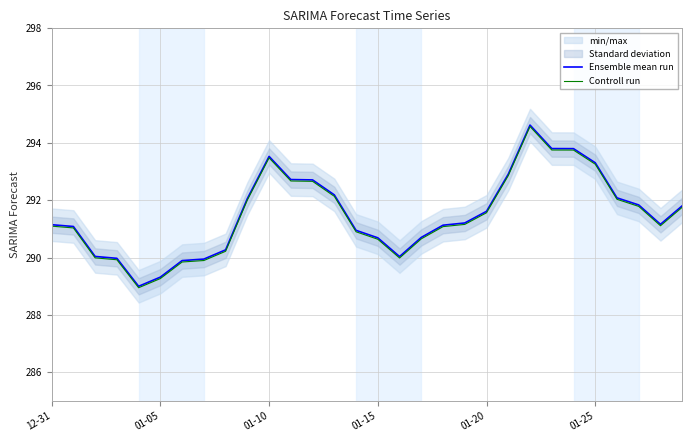

What is the maximum value for Ensemble mean run?

294.6